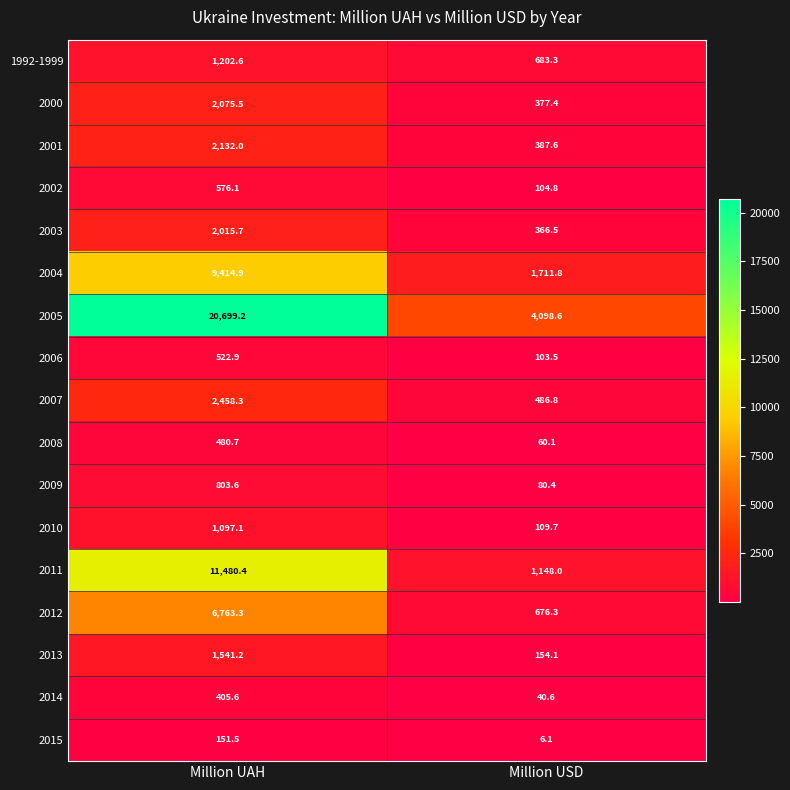

True or false: 2013 has a value of 154.1 at Million USD.

True